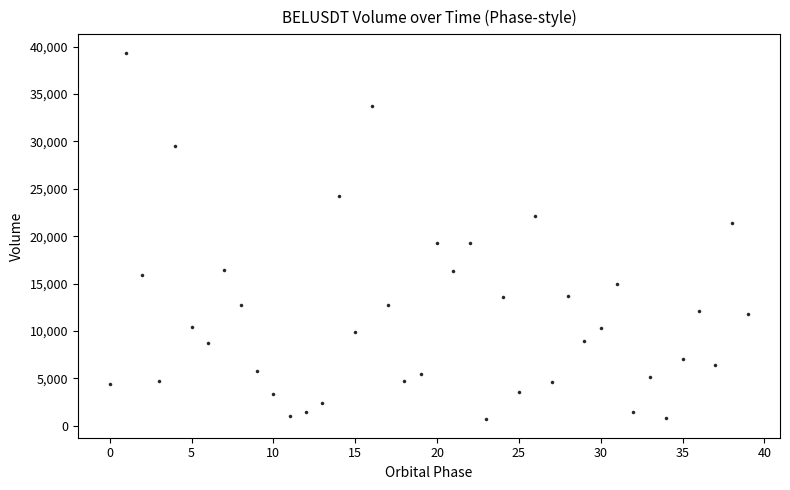

What is the range of Y values (max minus min)?

38689